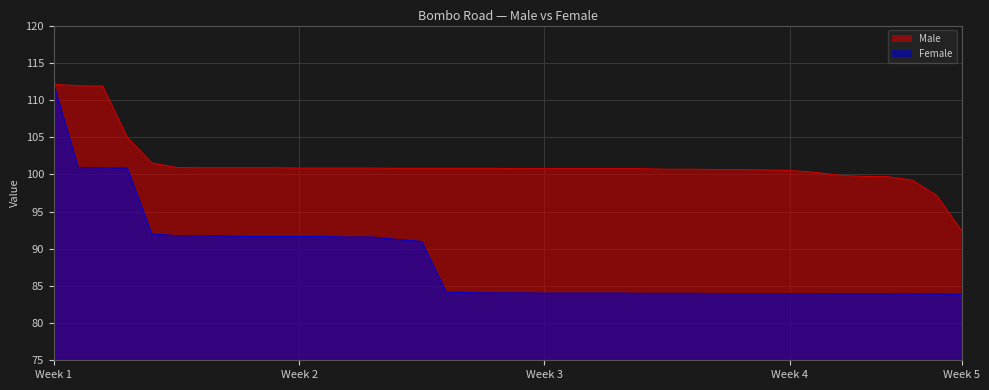

How many lines are shown in the chart?

2